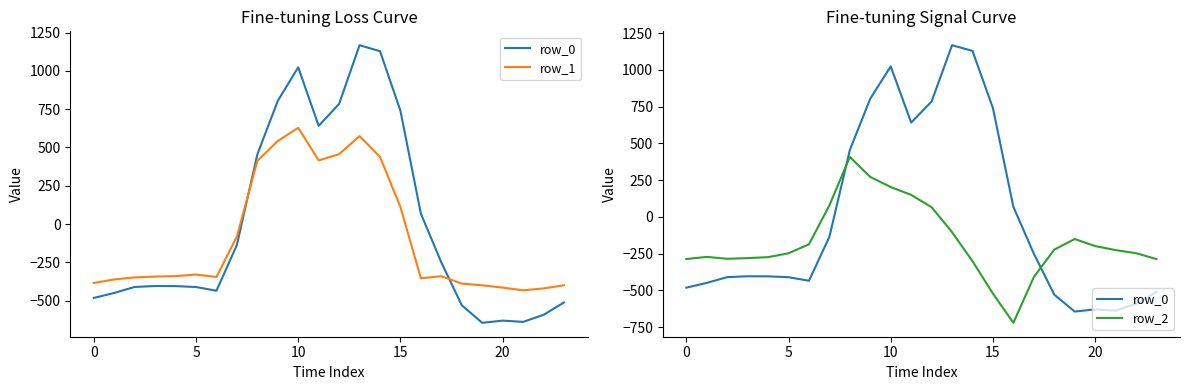

Where do row_0 and row_1 first cross each other?

7 and 8